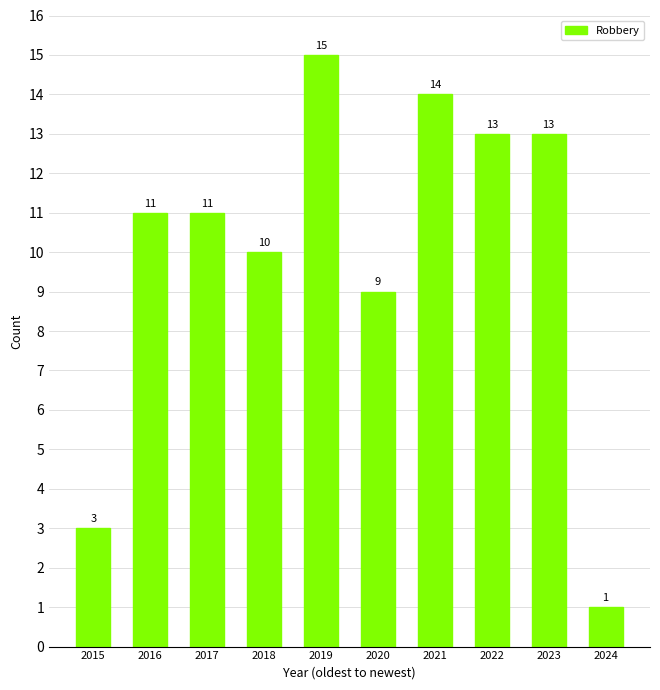

Does the chart contain any negative values?

No